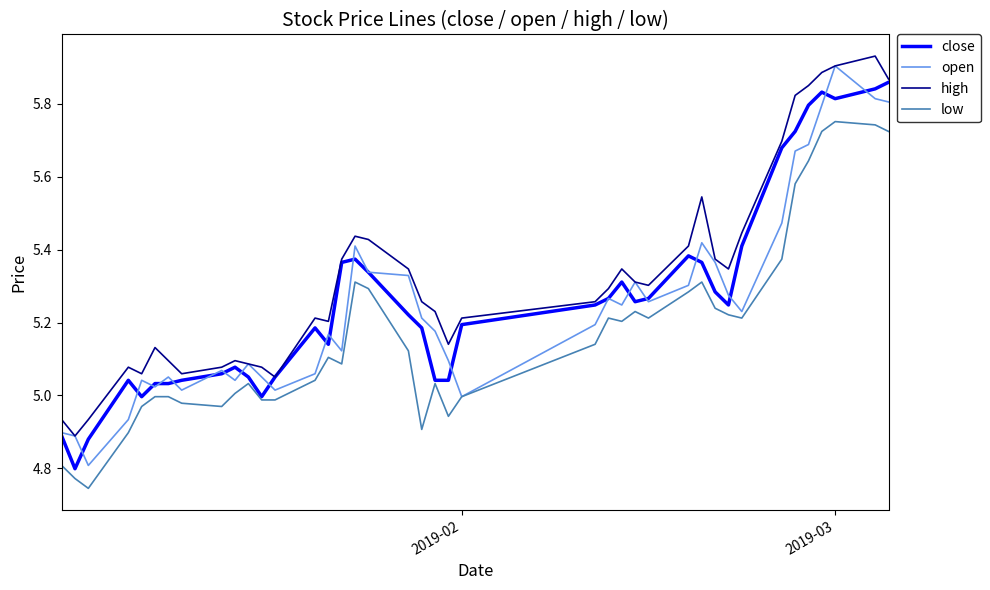

What are all the series names shown in the legend?

close, open, high, low